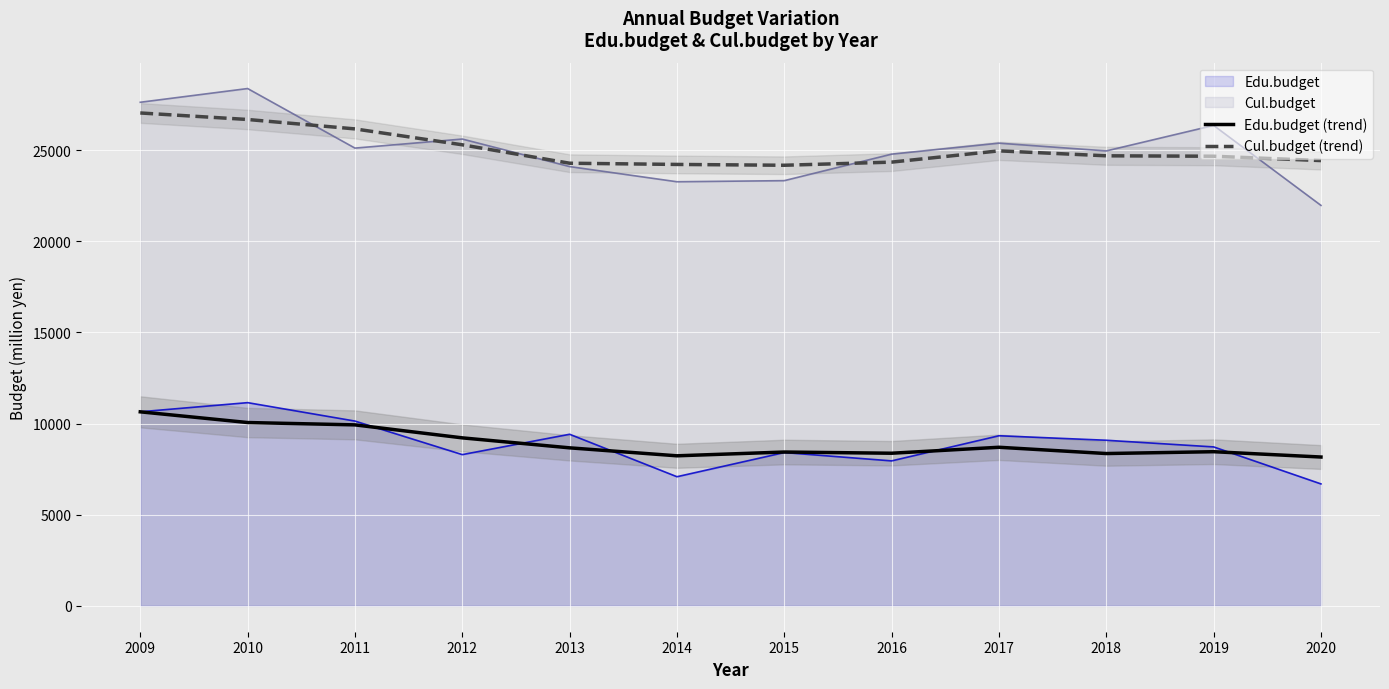

What is the approximate value of Cul.budget (trend) at 2012?

25296.1